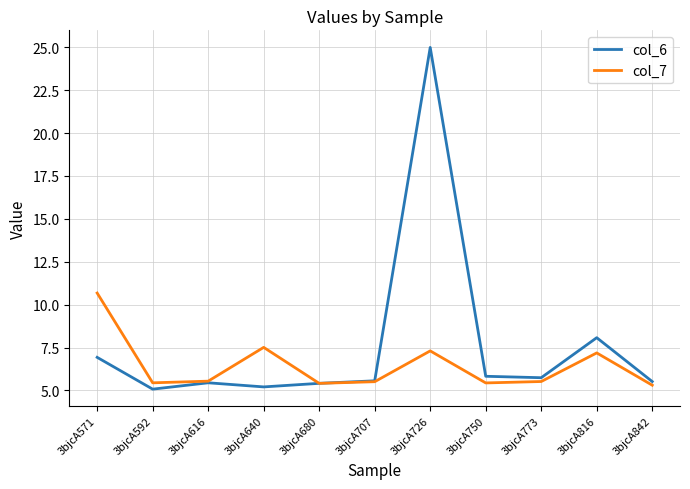

At which category does the chart reach its peak across all series?

3bjcA726